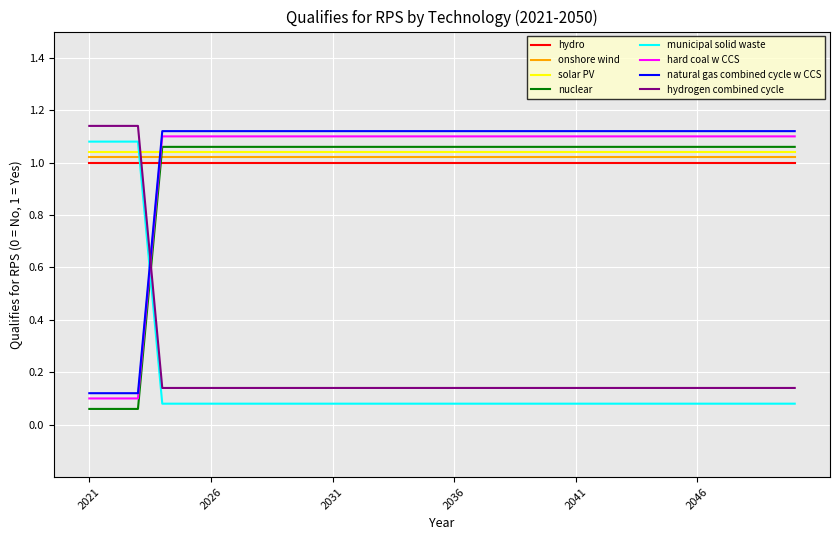

True or false: municipal solid waste and natural gas combined cycle w CCS cross at least once.

True